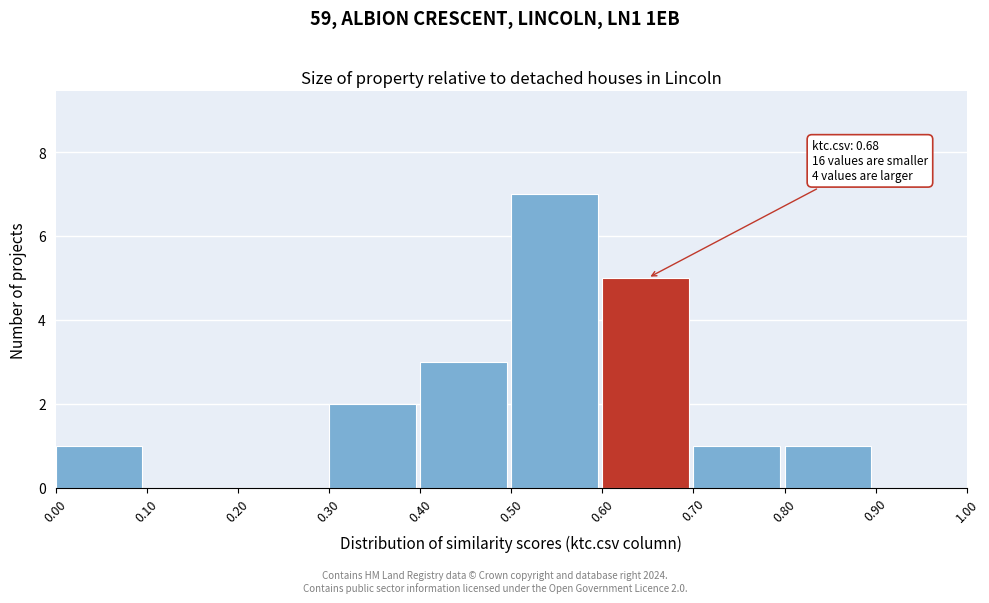

Which range on the x-axis has the tallest bar?

0.50 to 0.60